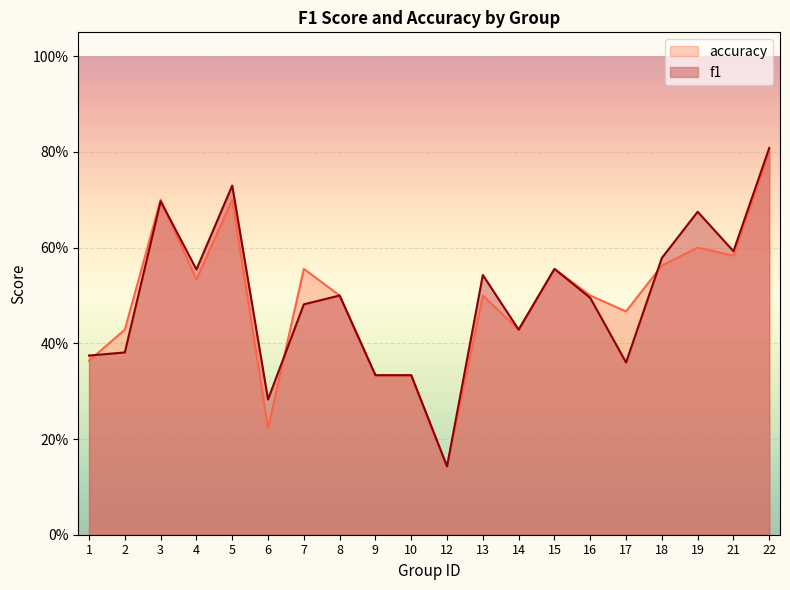

True or false: accuracy has a value of 0.2 at 13.

False